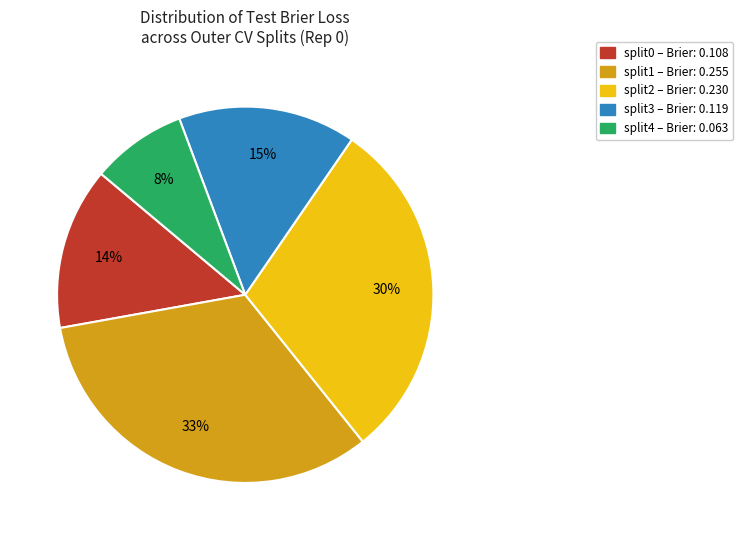

Is there a majority slice in this chart?

No